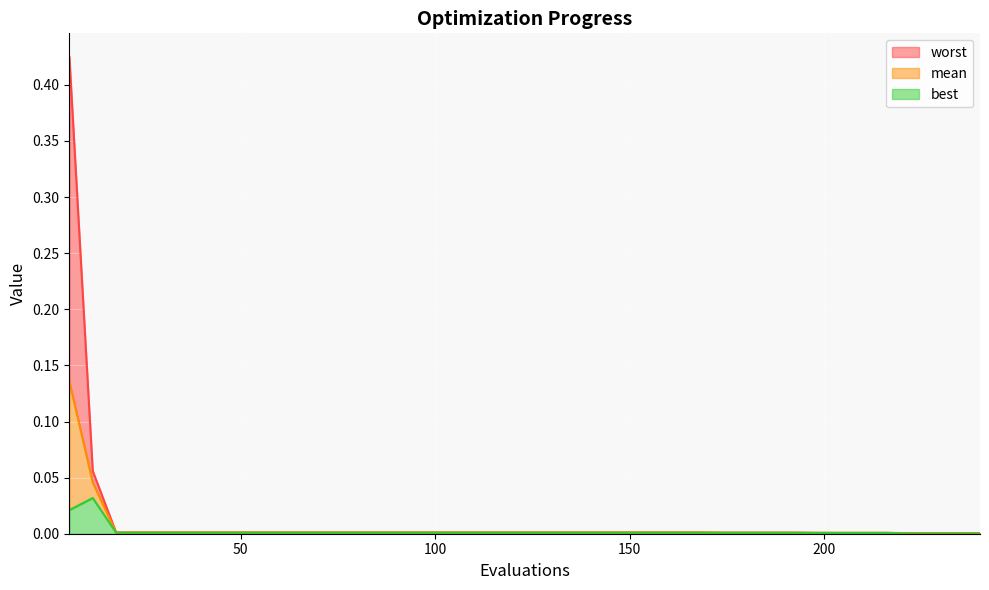

How many data points does each series have?

40